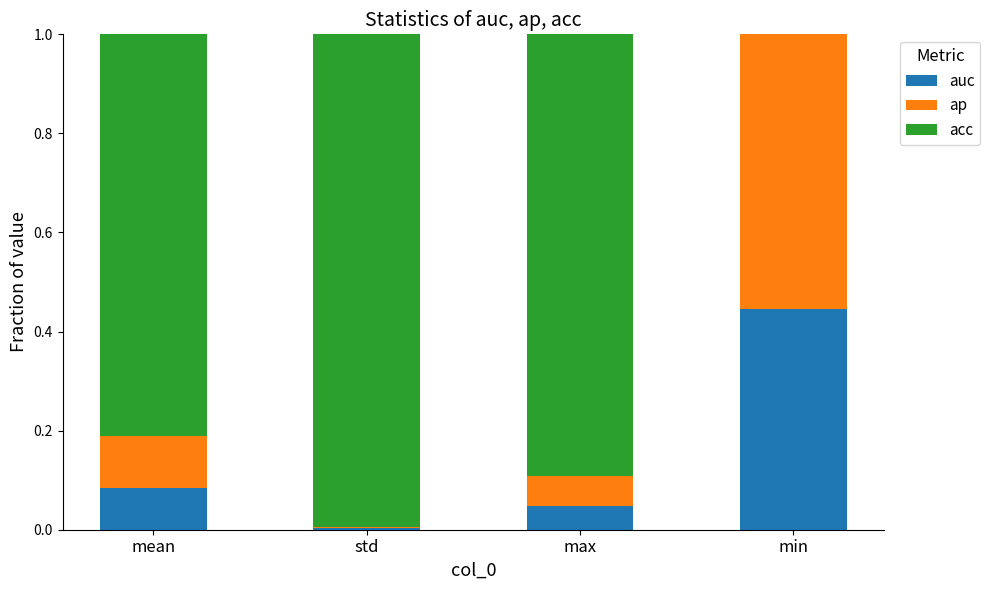

The value of auc at min is 0.2. True or false?

False